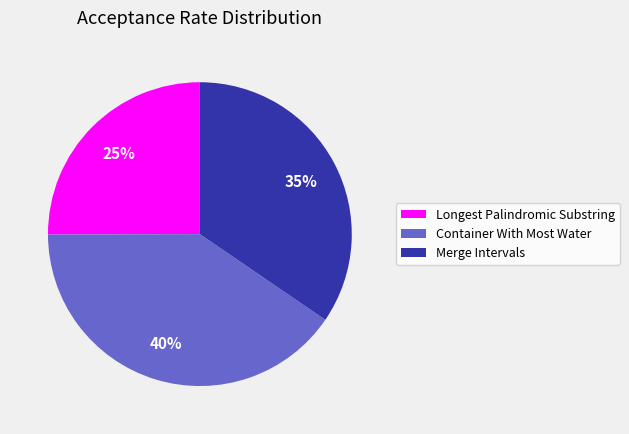

Count the number of slices in the pie.

3